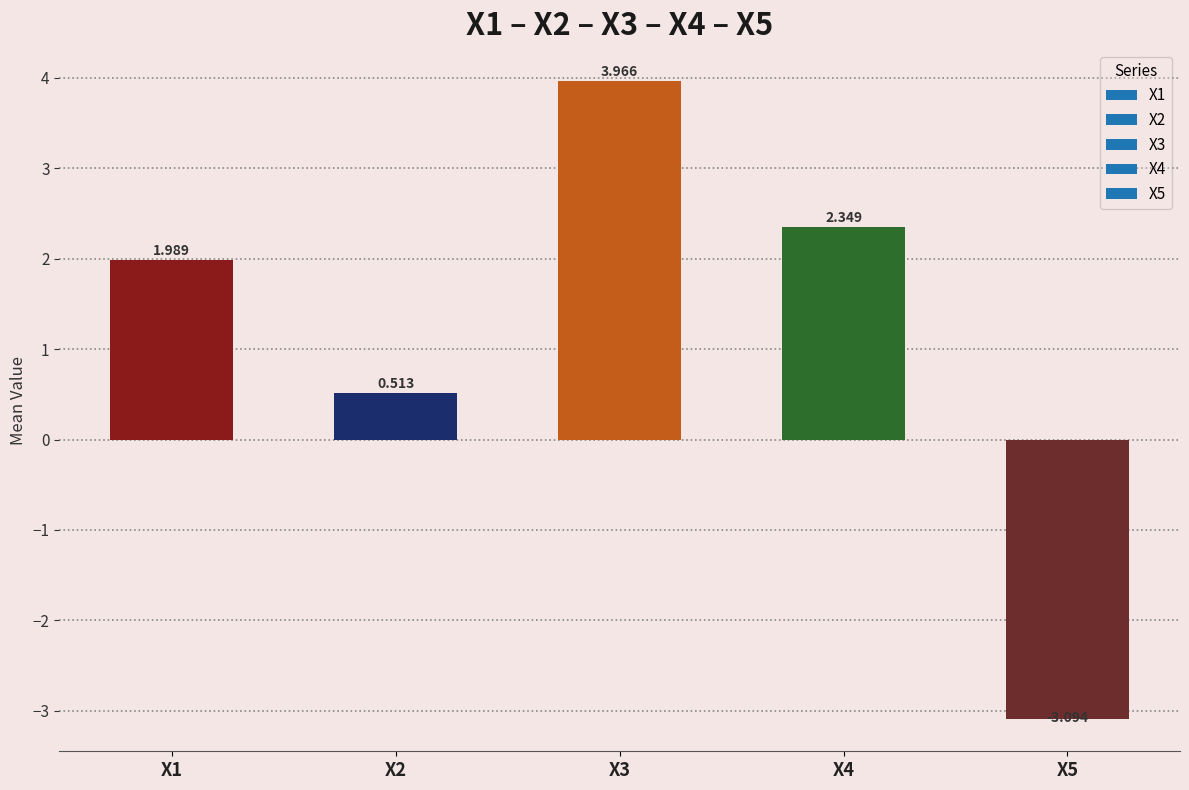

Count the number of data series in this chart.

1